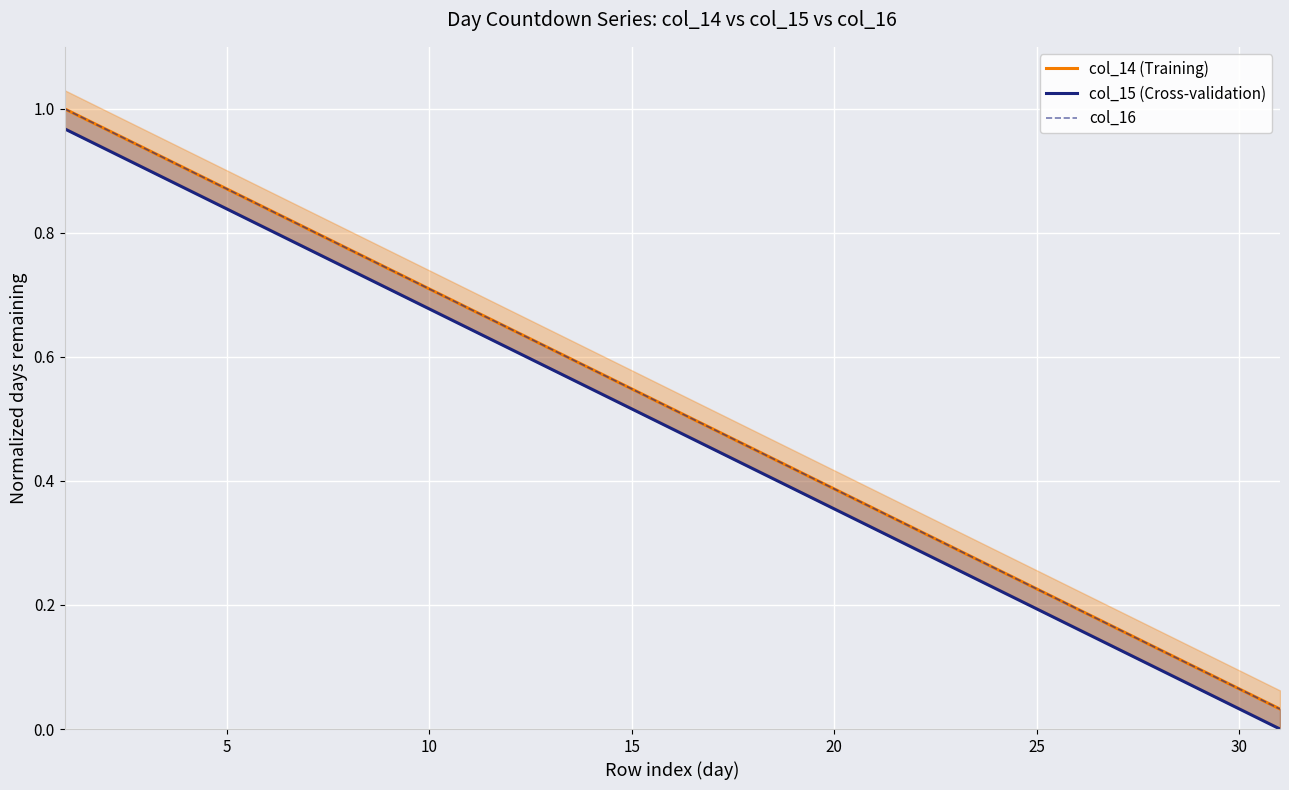

What is the highest value of the col_16 series?

1.0